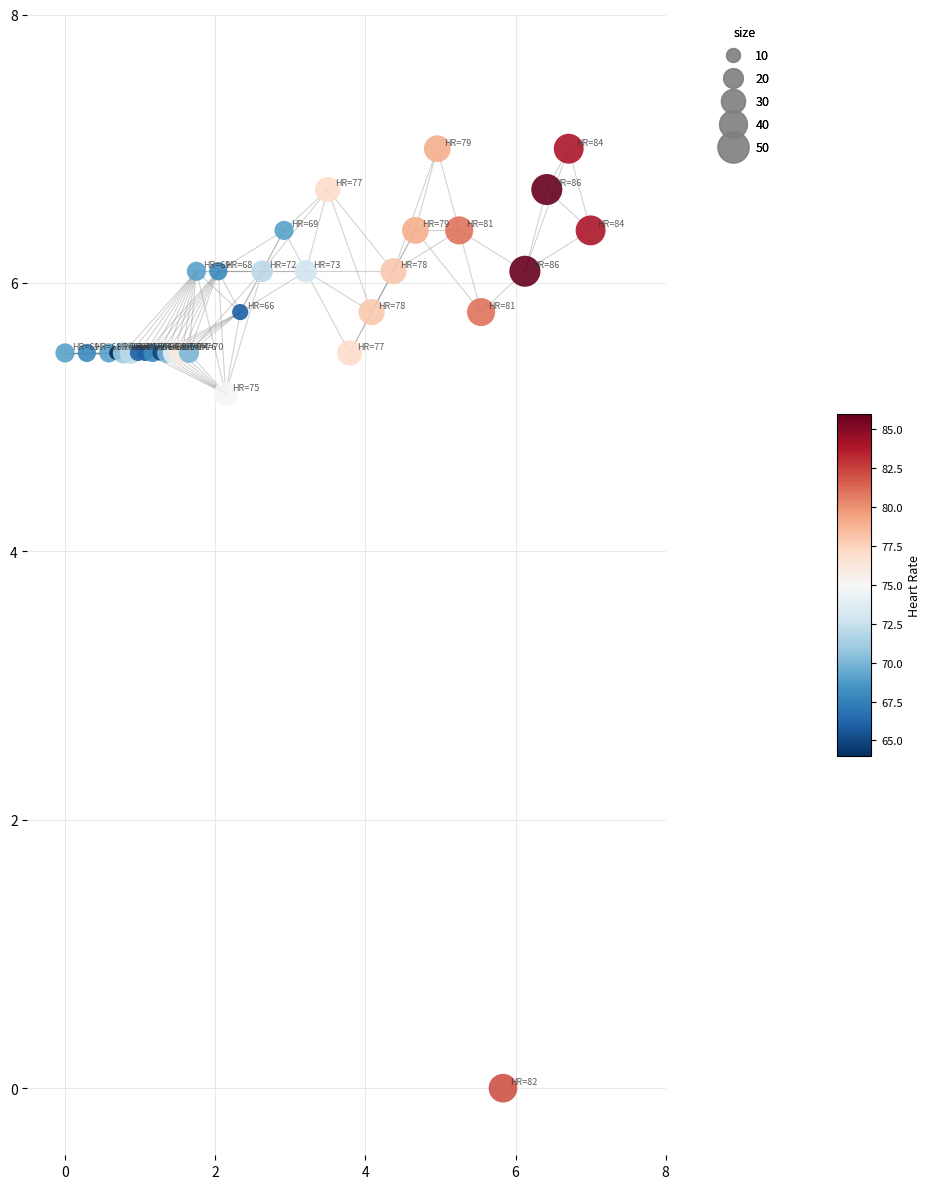

What is the range of Y values (max minus min)?

7.0